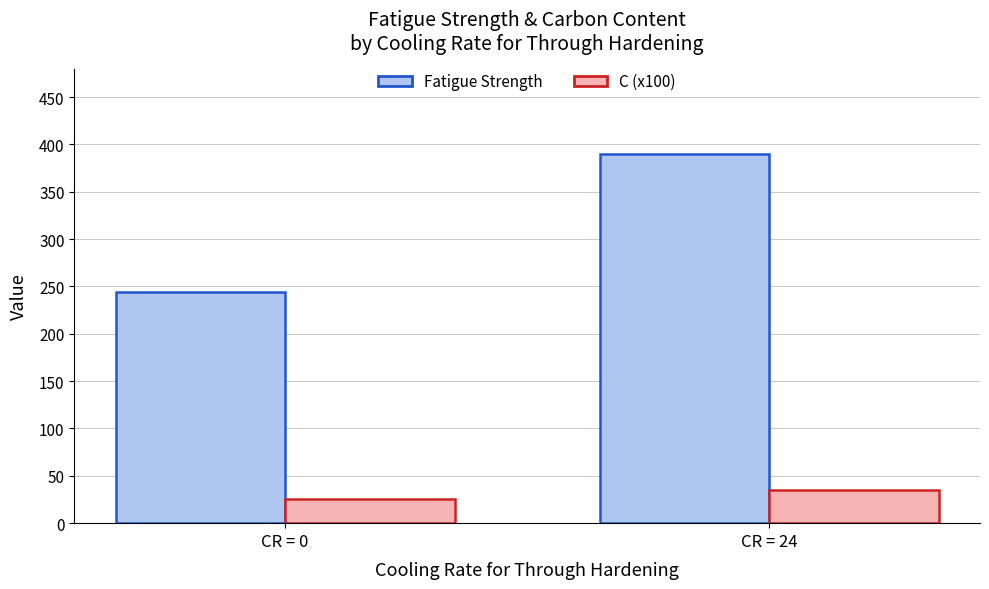

The Fatigue Strength series shows 86.0 at CR = 24. True or false?

False